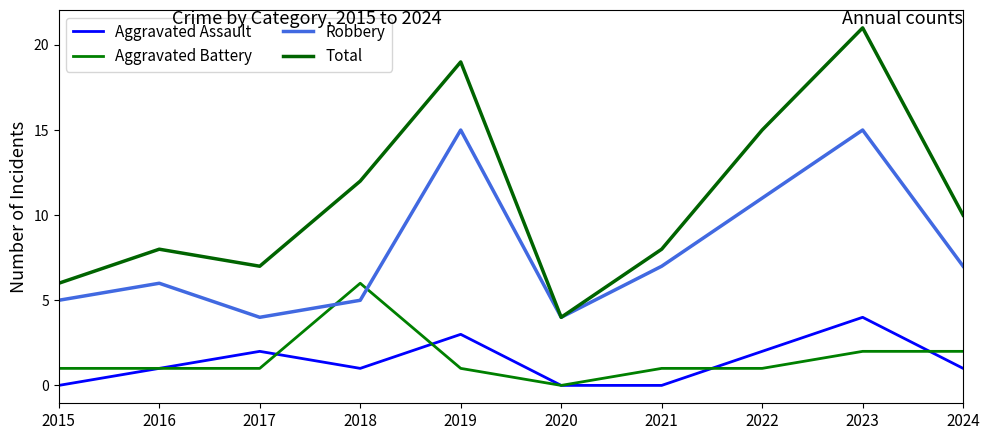

What is the difference between the highest and lowest values at 2022?

14